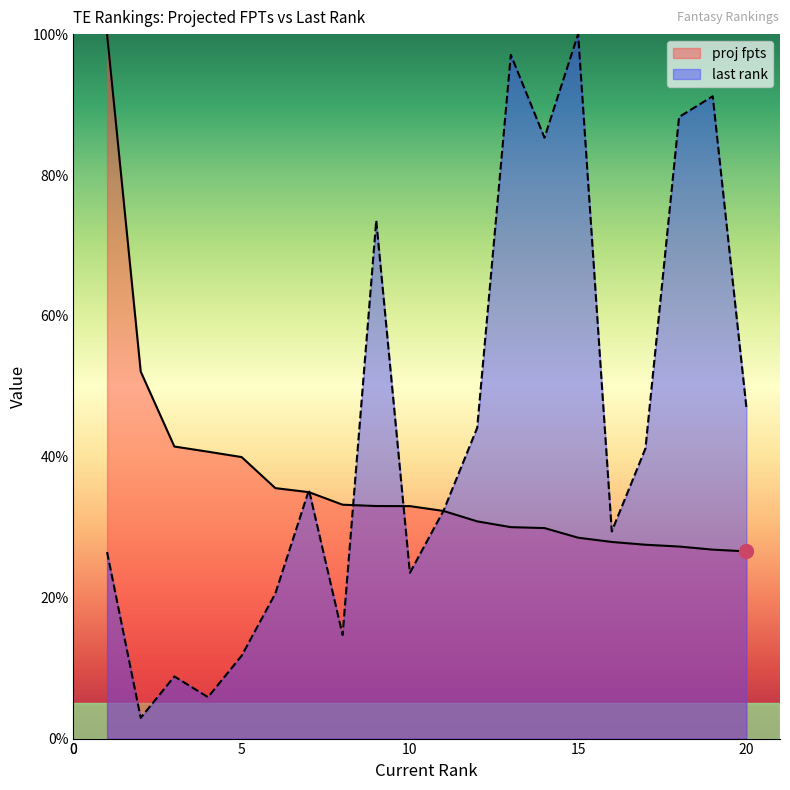

Reading right to left, what are all the values shown in this chart?

proj fpts: 20=26.6	19=26.8	18=27.3	17=27.5	16=27.9	15=28.5	14=29.9	13=30.0	12=30.8	11=32.3	10=33.0	9=33.0	8=33.2	7=35.0	6=35.6	5=40.0	4=40.7	3=41.5	2=52.1	1=100.0
last rank: 20=47.1	19=91.2	18=88.2	17=41.2	16=29.4	15=100.0	14=85.3	13=97.1	12=44.1	11=32.4	10=23.5	9=73.5	8=14.7	7=35.3	6=20.6	5=11.8	4=5.9	3=8.8	2=2.9	1=26.5